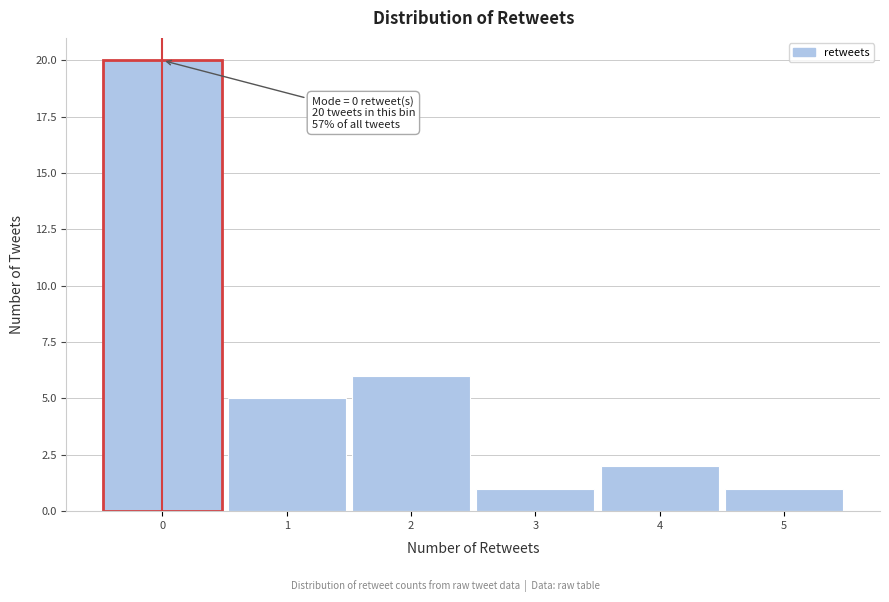

Over which range of the x-axis is the bar tallest?

-0.5 to 0.5